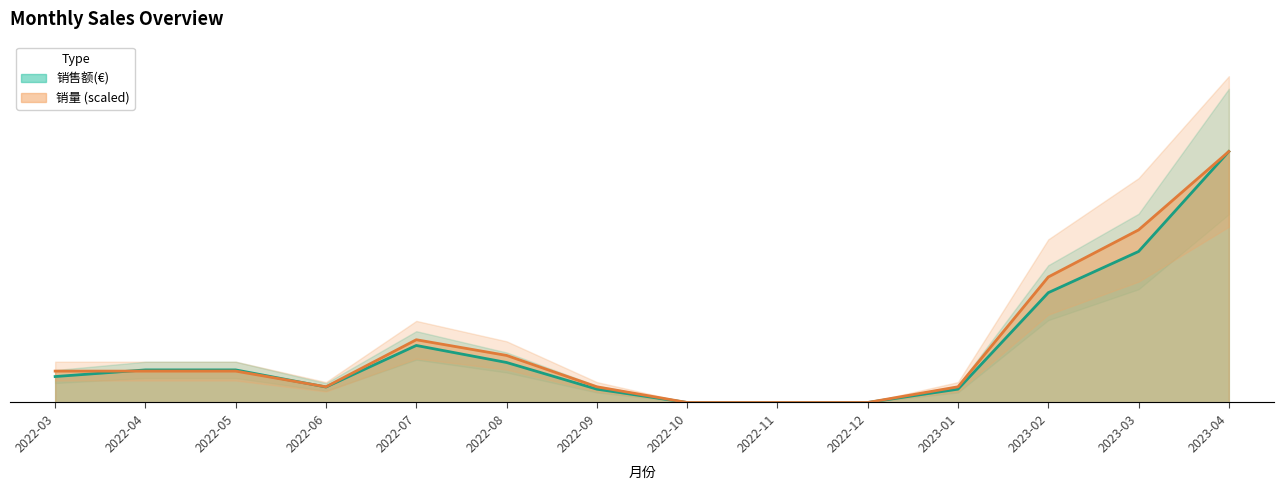

Reading right to left, what are all the values shown in this chart?

销售额(€): 639.8	384.9	279.9	34.0	0.0	0.0	0.0	34.0	102.0	145.4	39.4	83.1	83.1	66.1
销量: 639.8	439.9	319.9	40.0	0.0	0.0	0.0	40.0	120.0	160.0	40.0	80.0	80.0	80.0